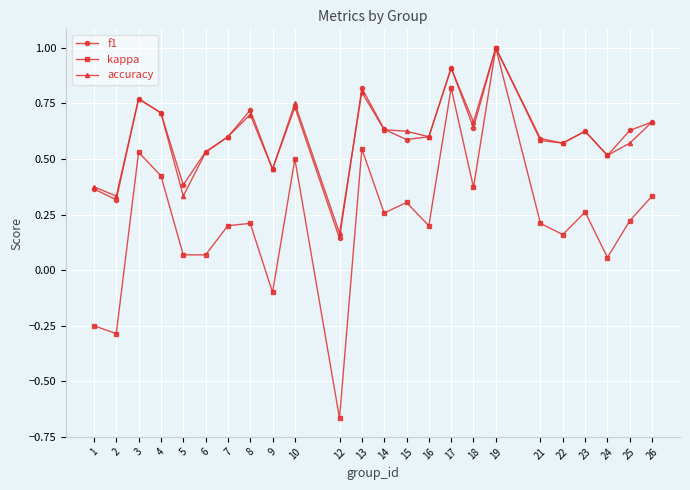

The value of f1 at 26 is 0.9. True or false?

False